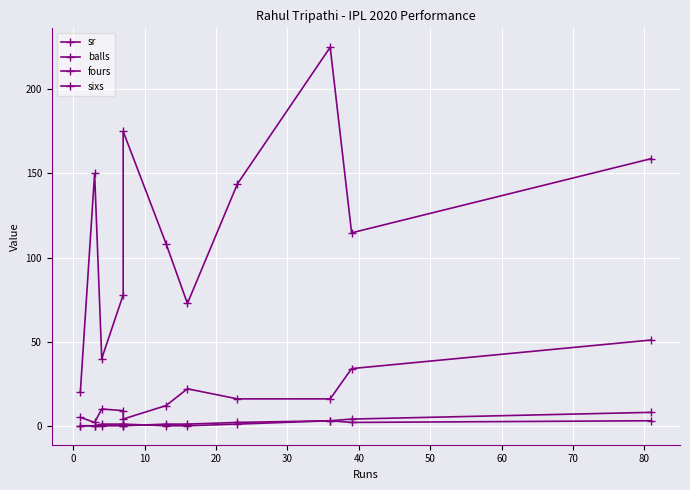

Is the value of balls at 50 greater than the value of sixs at 80?

Yes